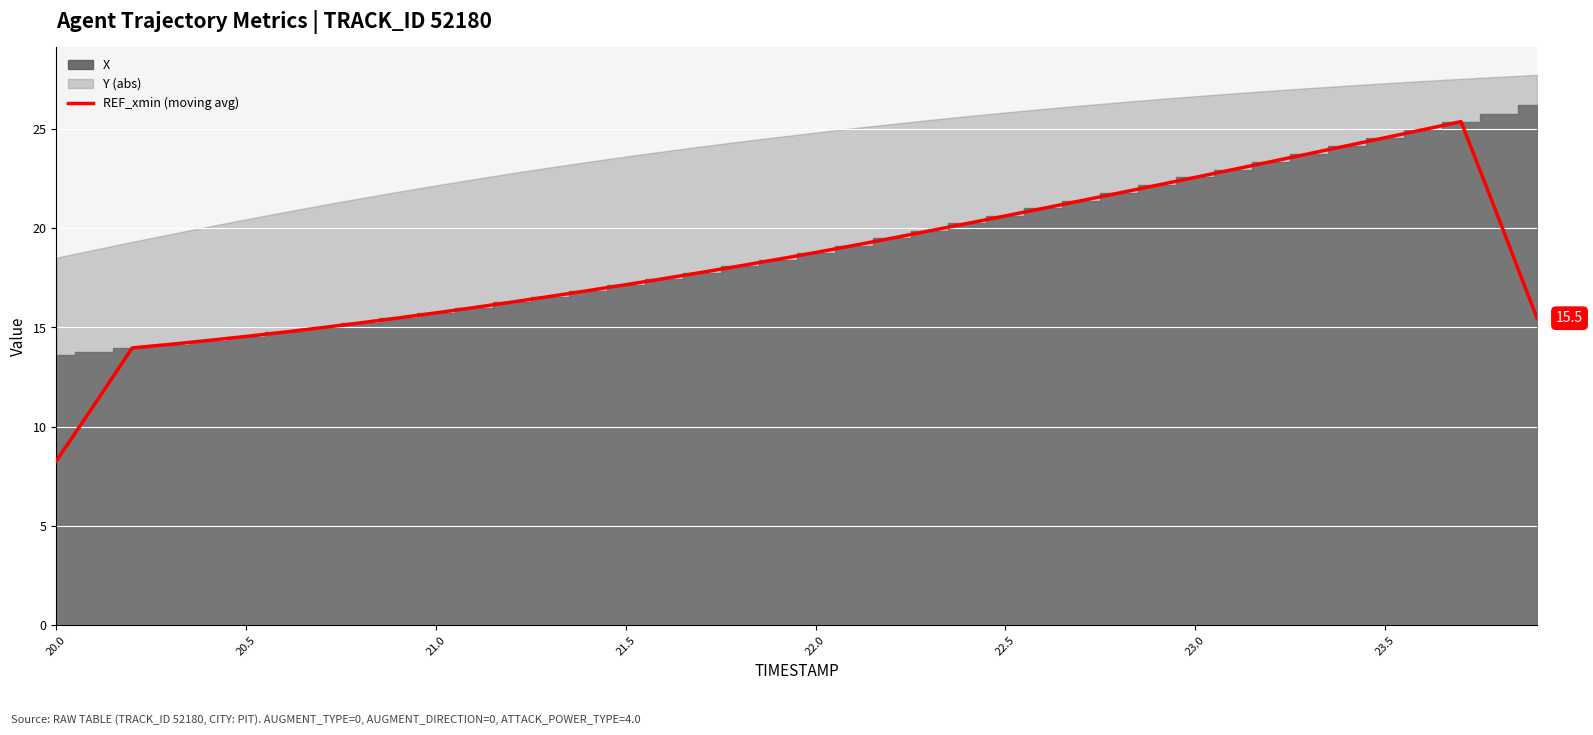

The value of REF_xmin (moving avg) at 21.5 is 17.2. True or false?

True